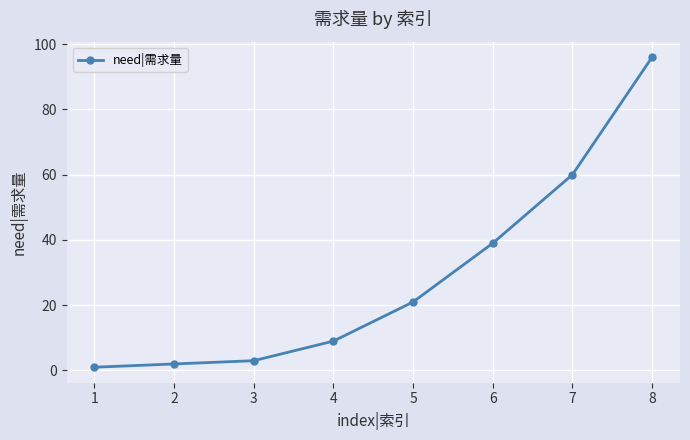

The value at 5 is 33. True or false?

False